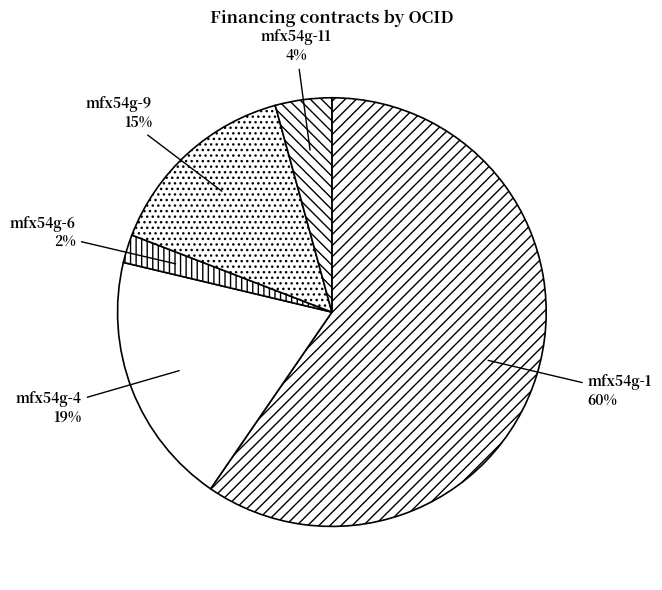

Which has a higher value, mfx54g-1 or mfx54g-11?

mfx54g-1